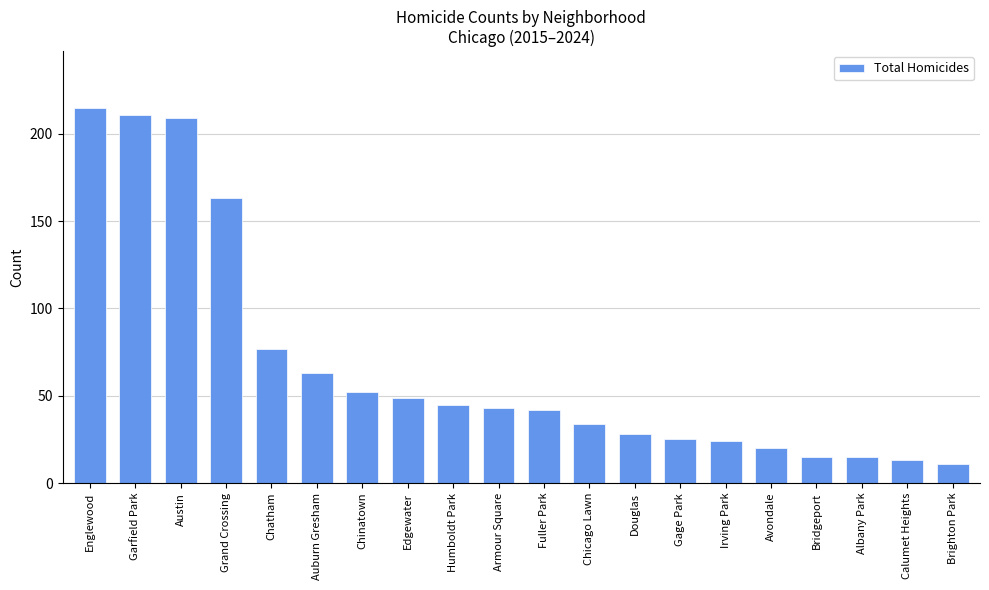

What is the value of the 10th bar from the left?

43